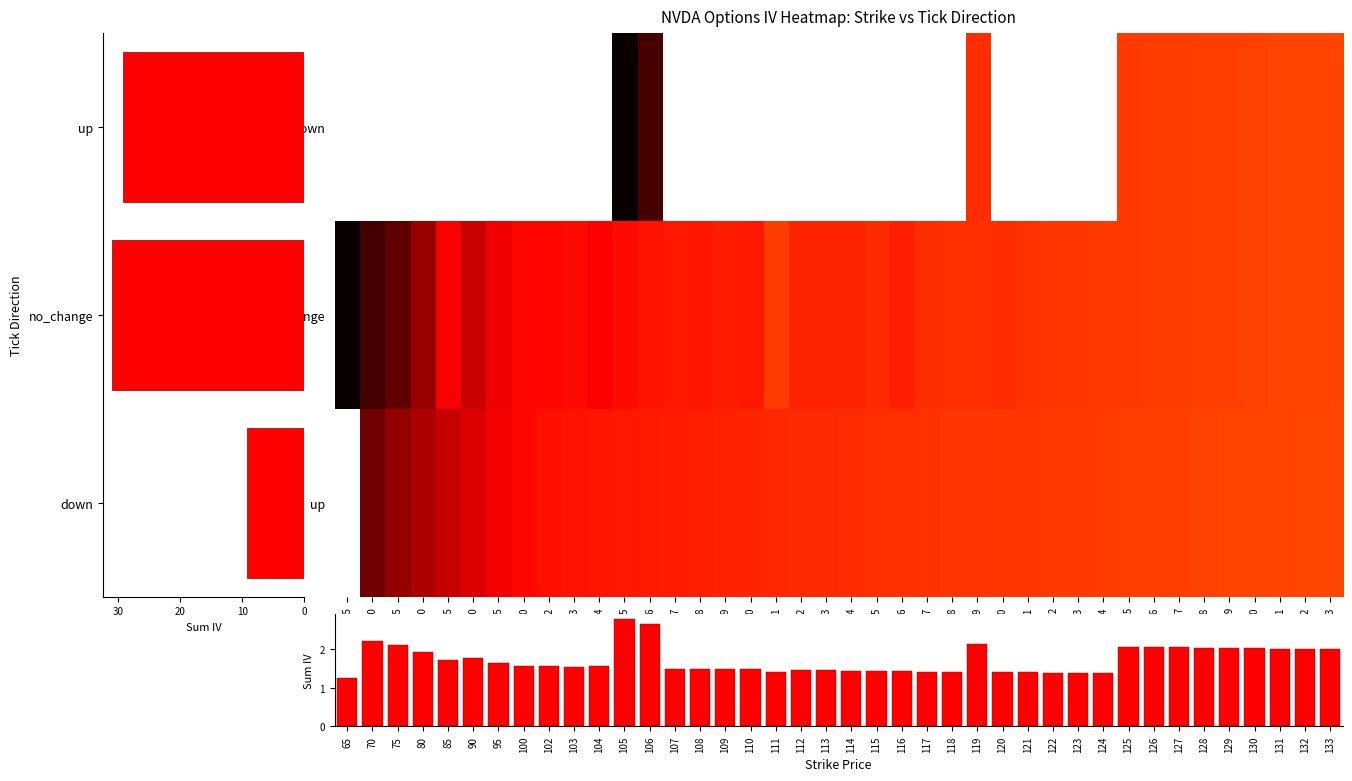

At 131, list the series in order from smallest to largest.

up, down, no_change